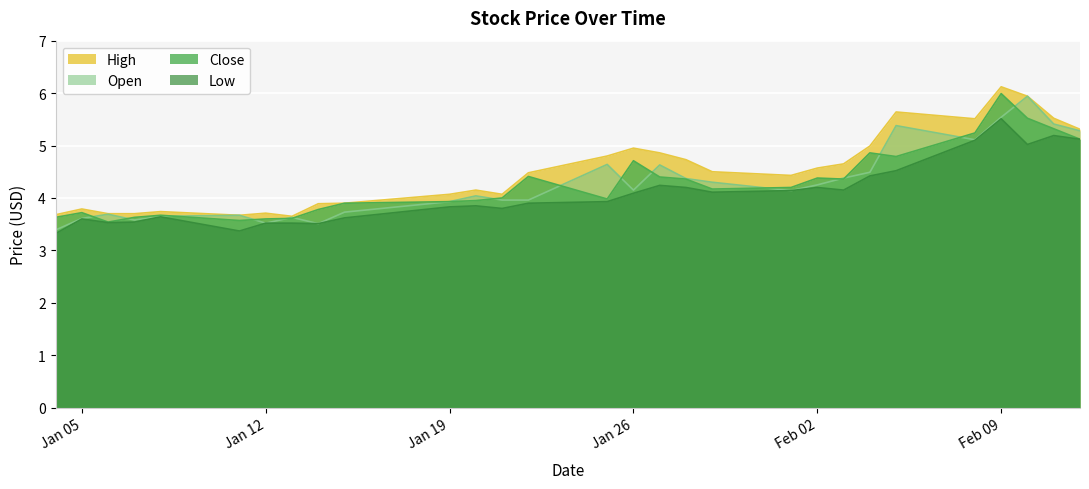

What position from the left is 2021-01-22?

14